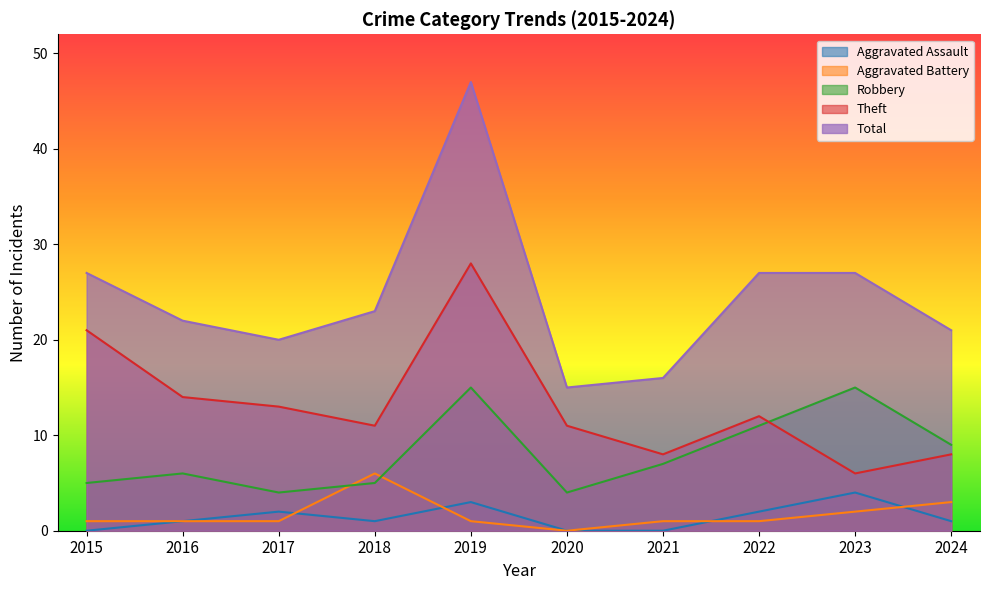

True or false: Aggravated Assault has more than 2 points higher than both neighbors.

True